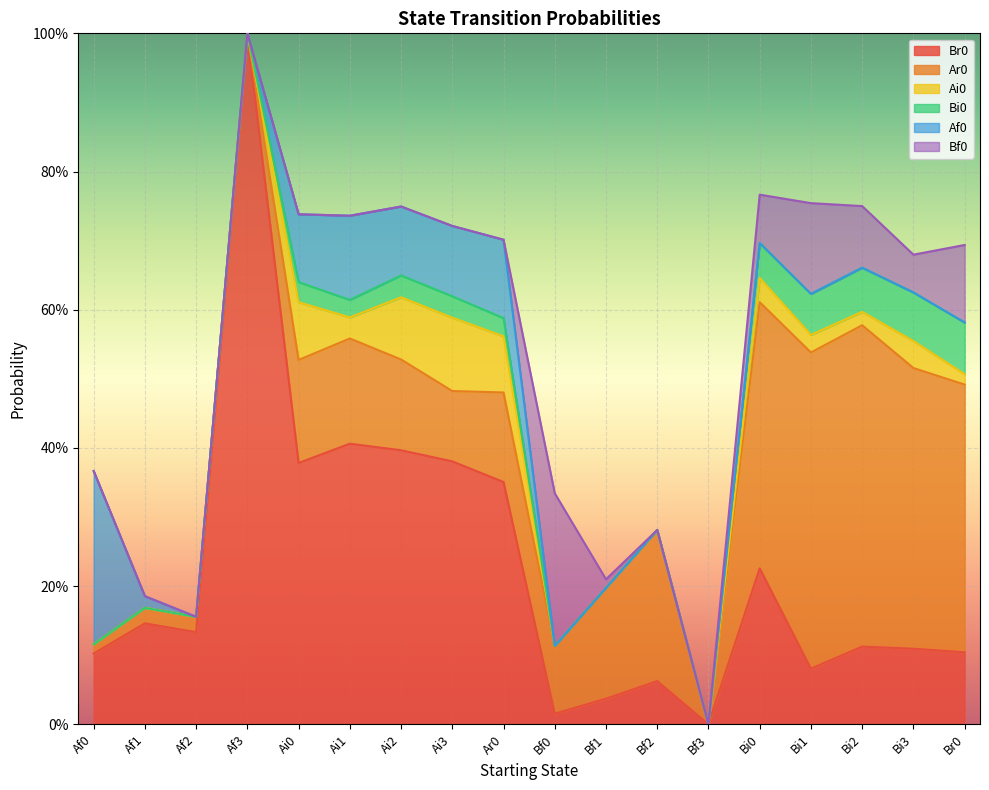

What is the difference between the Ar0 values at Af1 and Ar0?

0.1